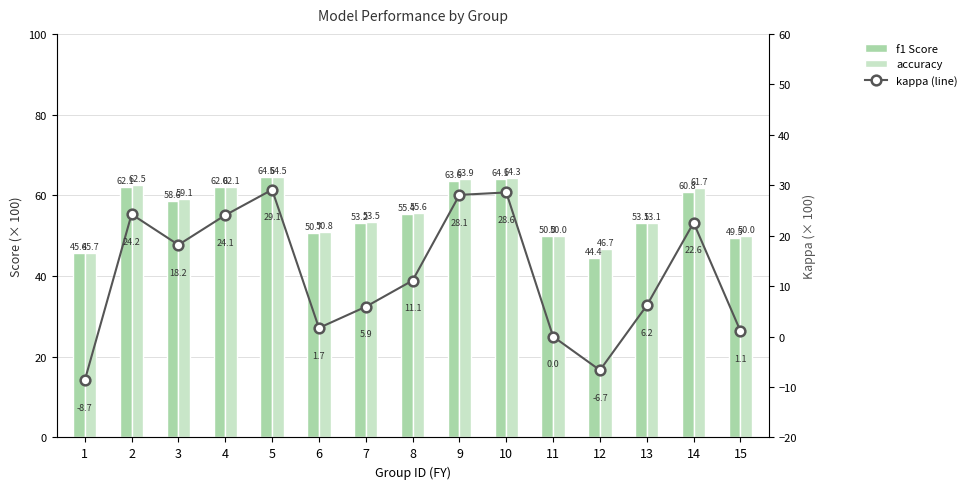

At which category does the chart reach its peak across all series?

5